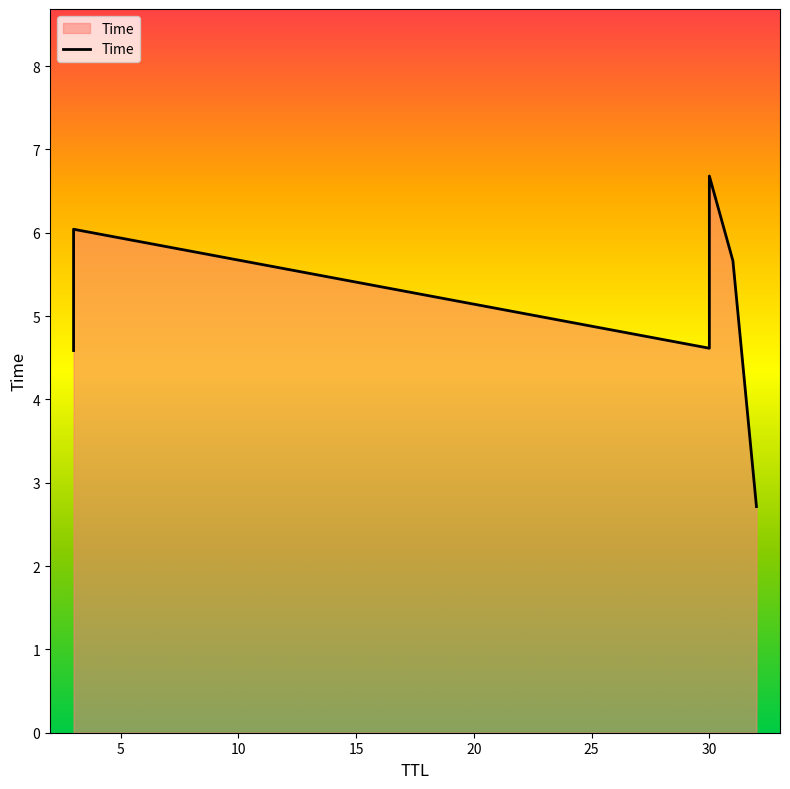

Approximately how many times larger is the value at 3 compared to 3?

0.8